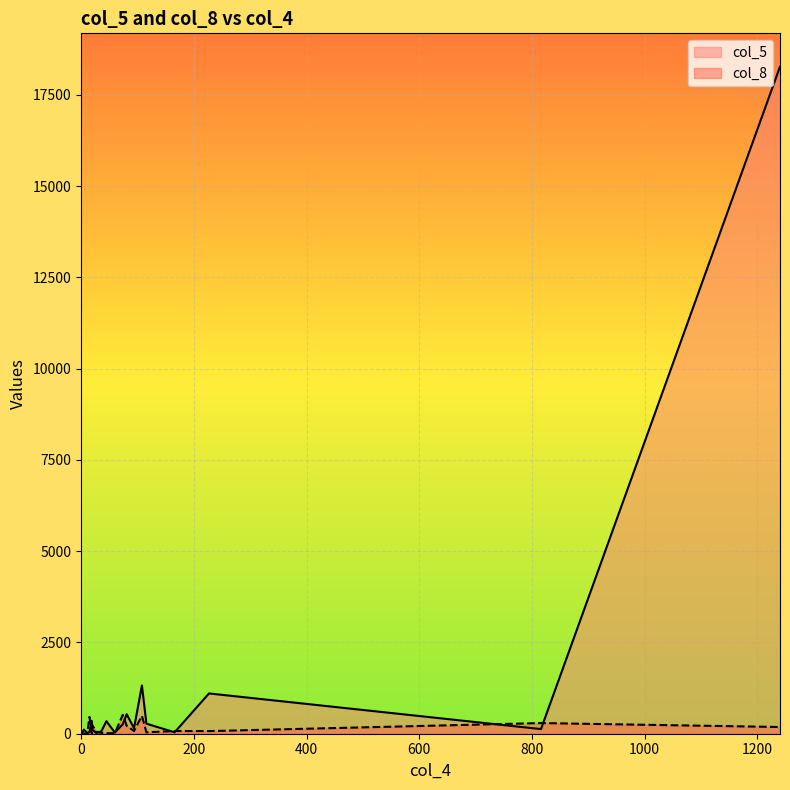

Rank the series by their average value, from lowest to highest.

col_8, col_5